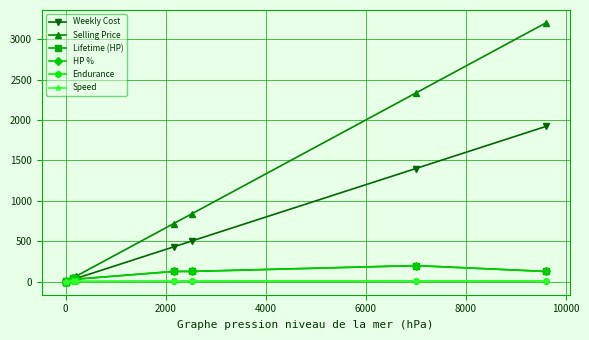

True or false: HP % and Selling Price cross at least once.

False